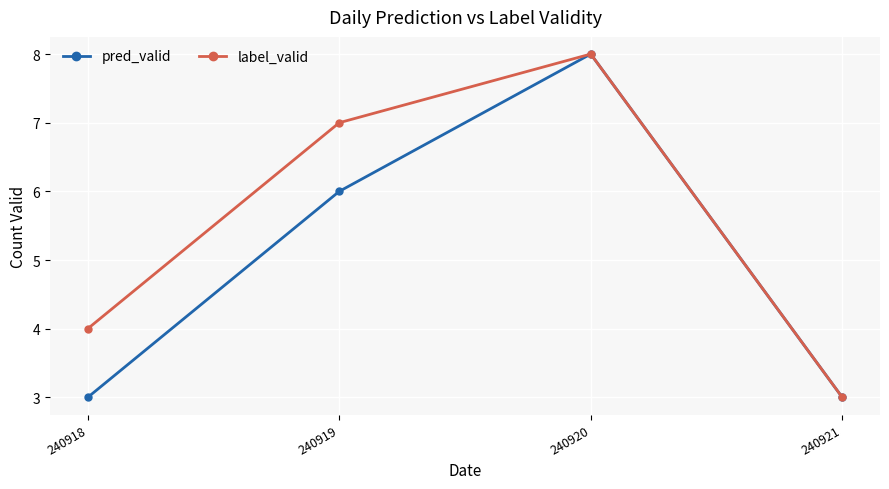

At which label is label_valid closest to 5?

240918